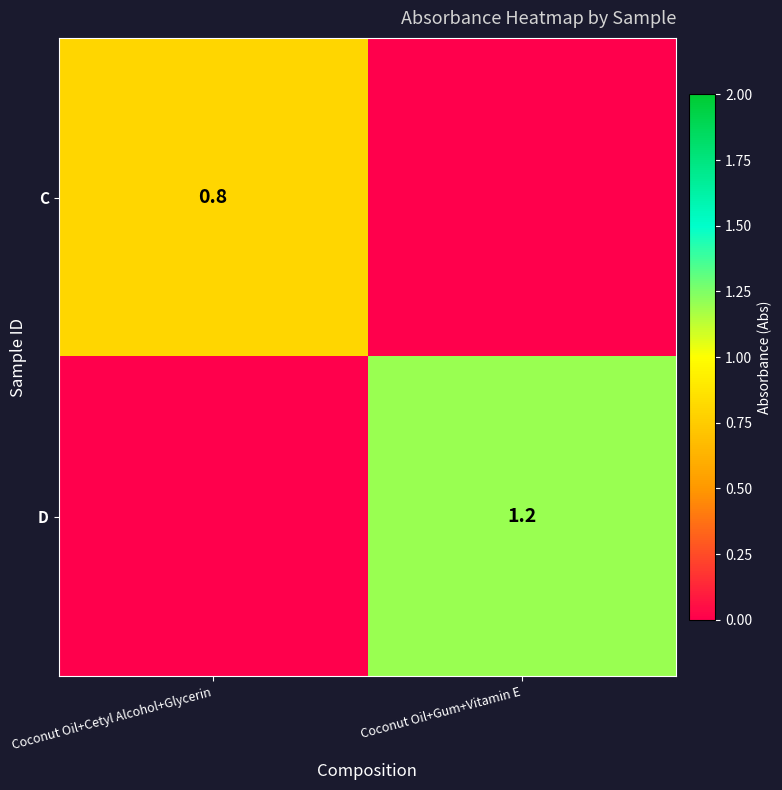

The D series shows 0.6 at Coconut Oil+Gum+Vitamin E. True or false?

False